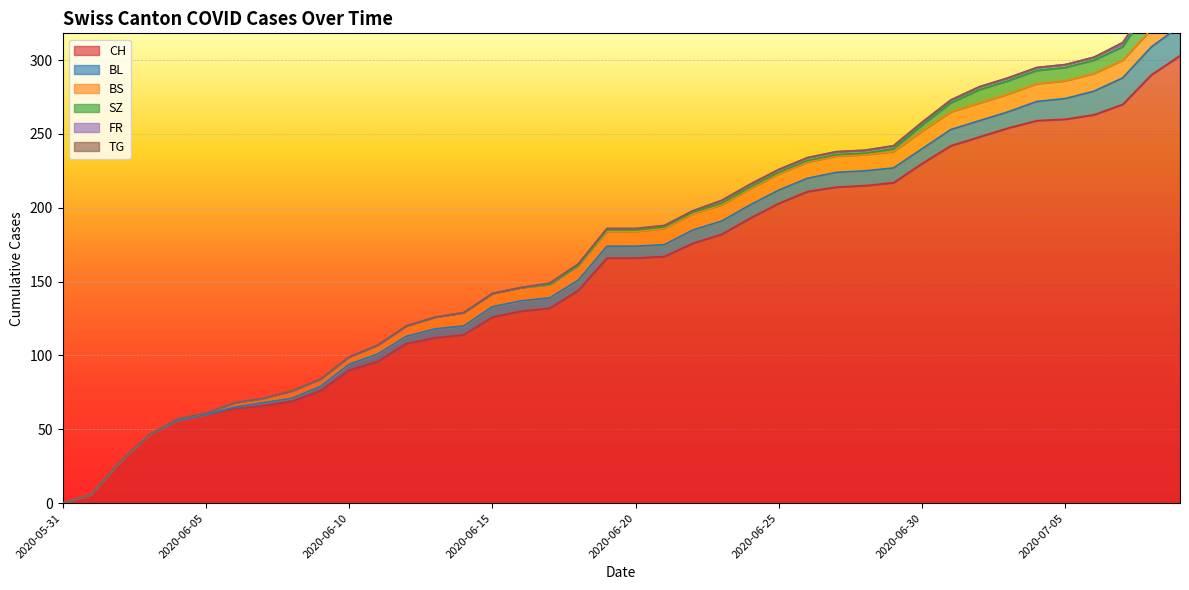

What is the value of the FR point at the 34th from the left?

2